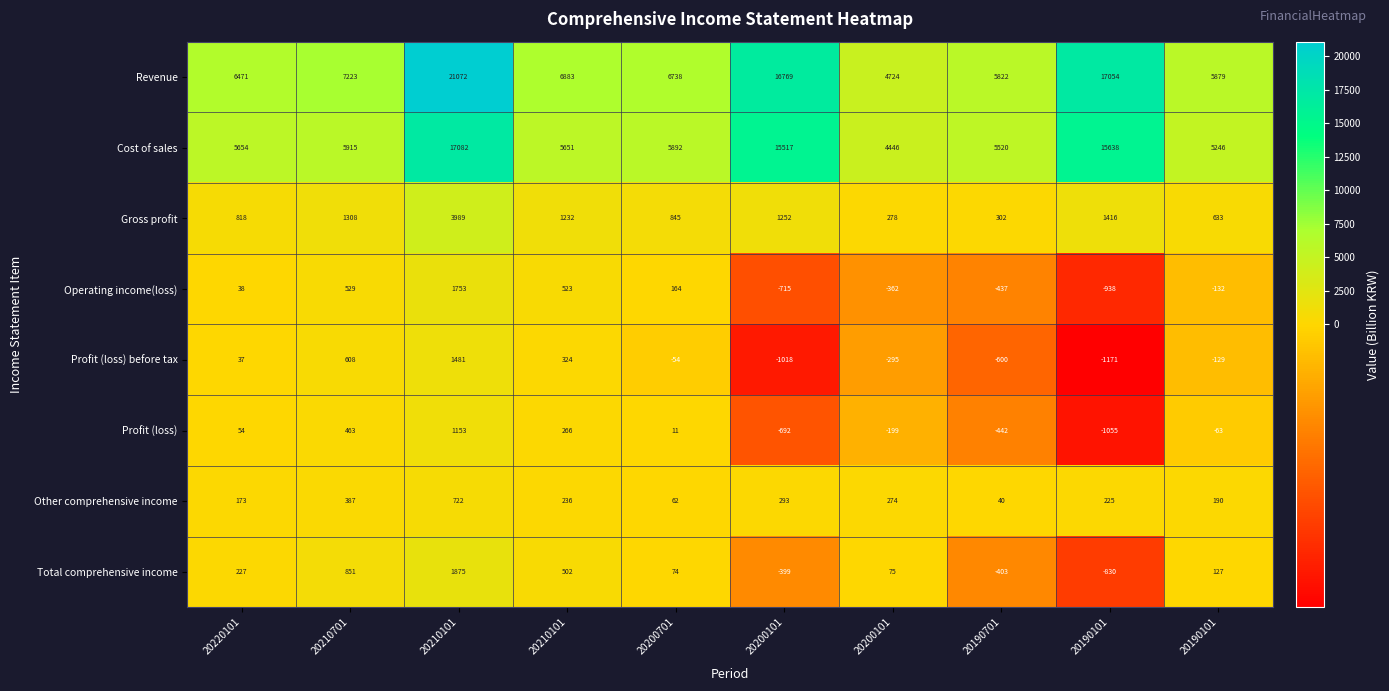

How many series are shown in this chart?

8